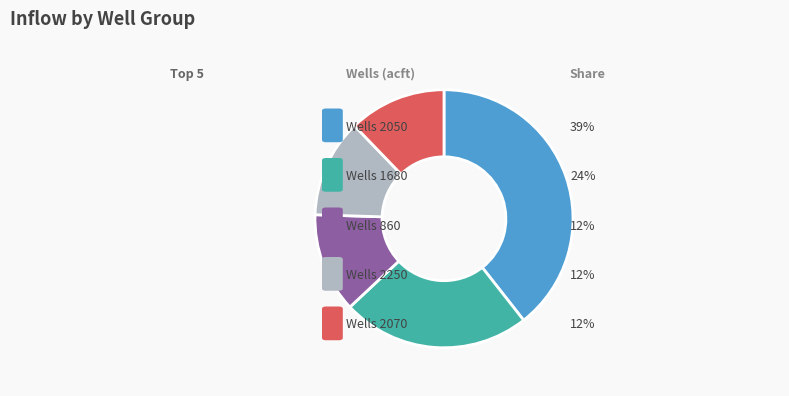

Is there any slice that represents more than half of the pie?

No